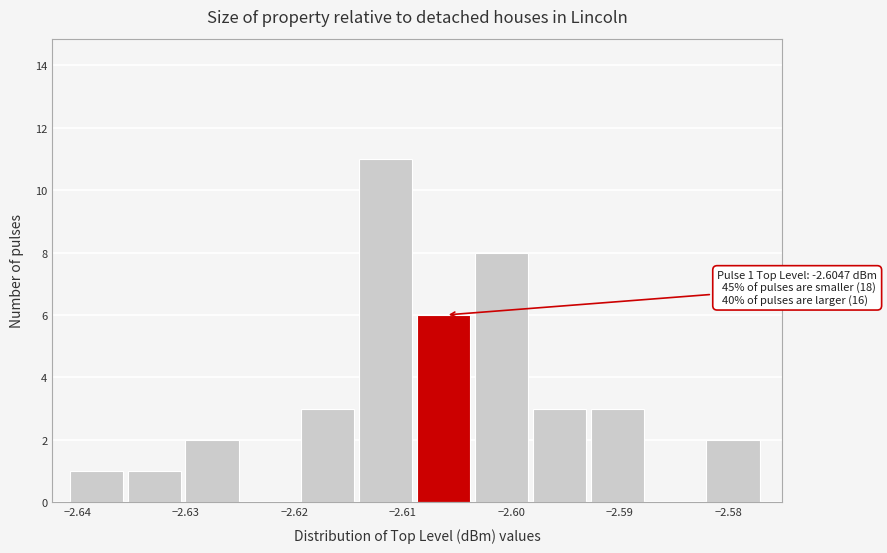

Over which range of the x-axis is the bar tallest?

-2.614 to -2.609